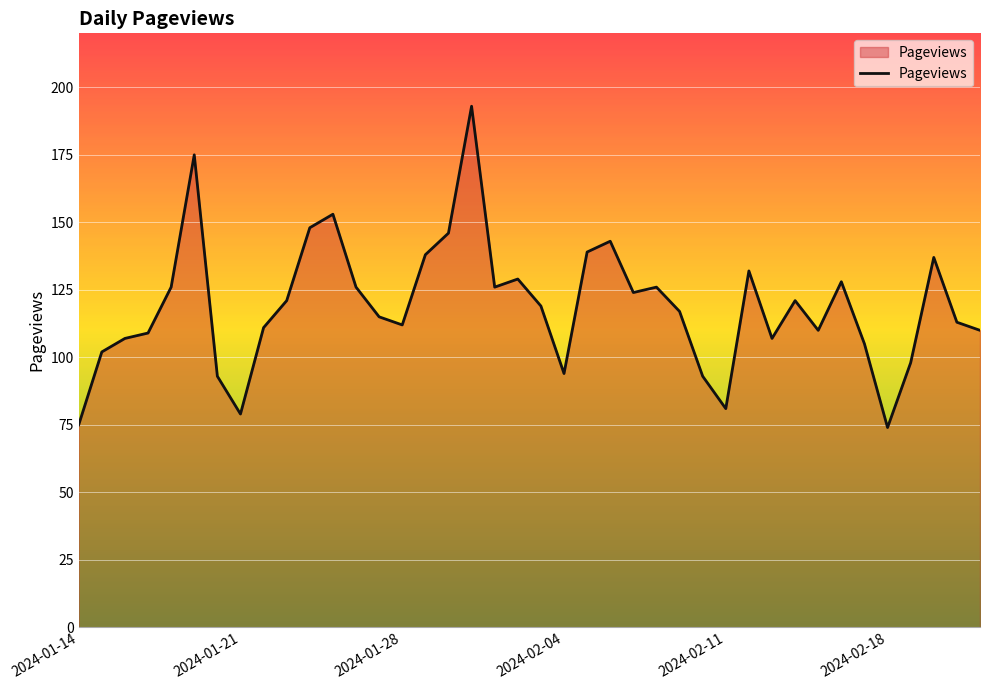

What is the difference between the maximum and minimum values?

119